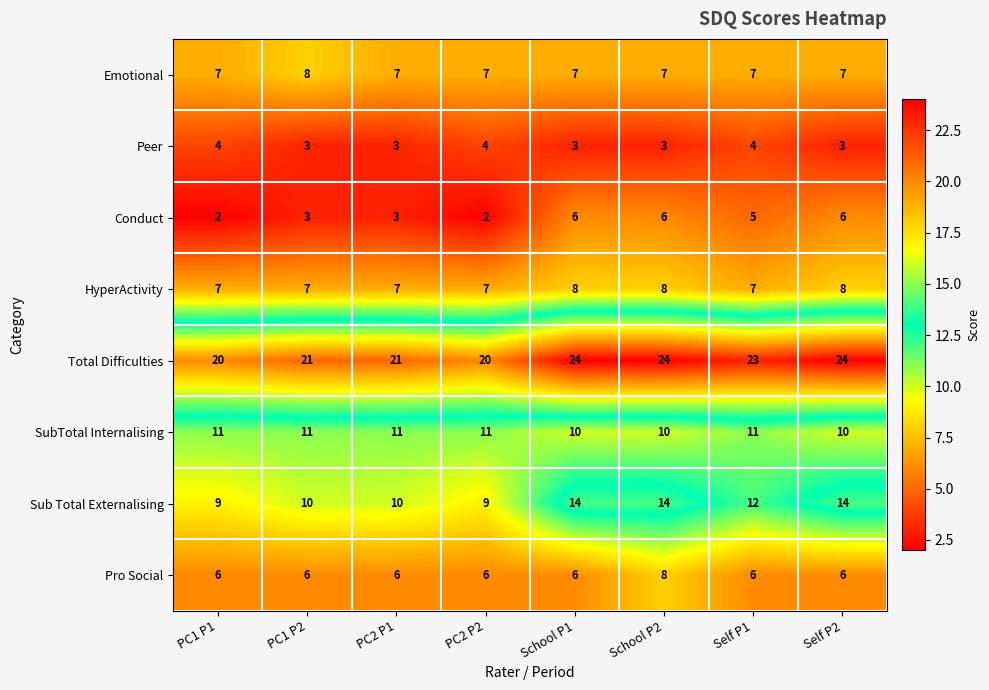

What is the average value of the Total Difficulties series?

22